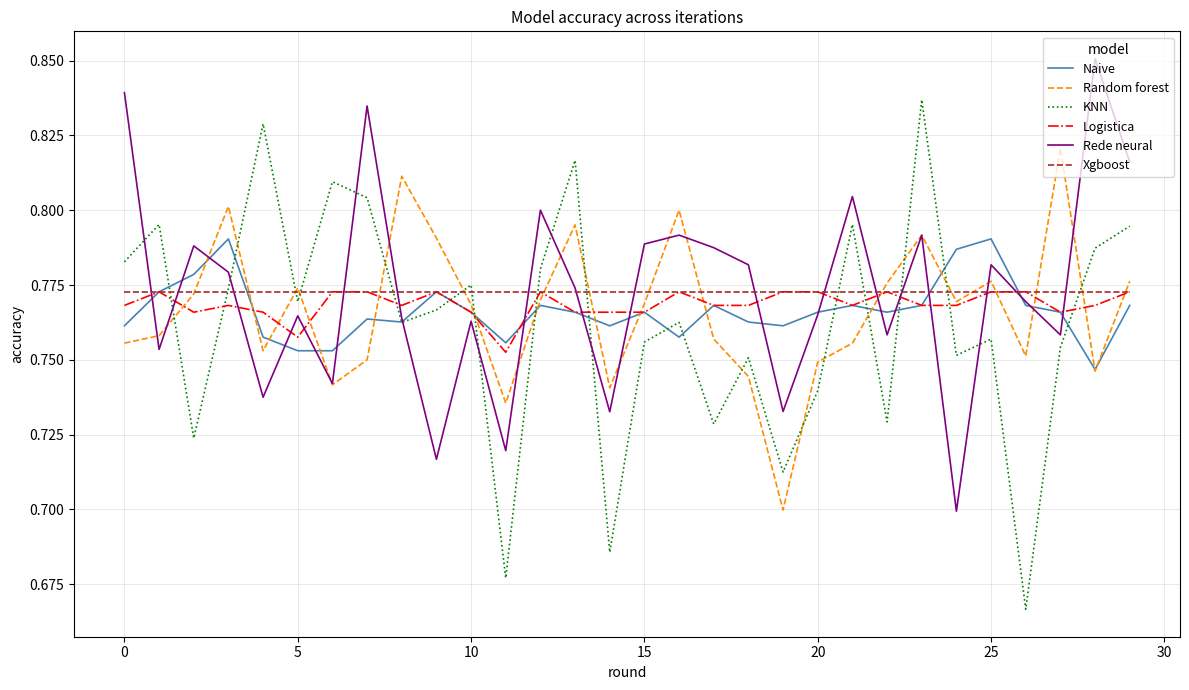

Which series has the widest spread of values?

KNN